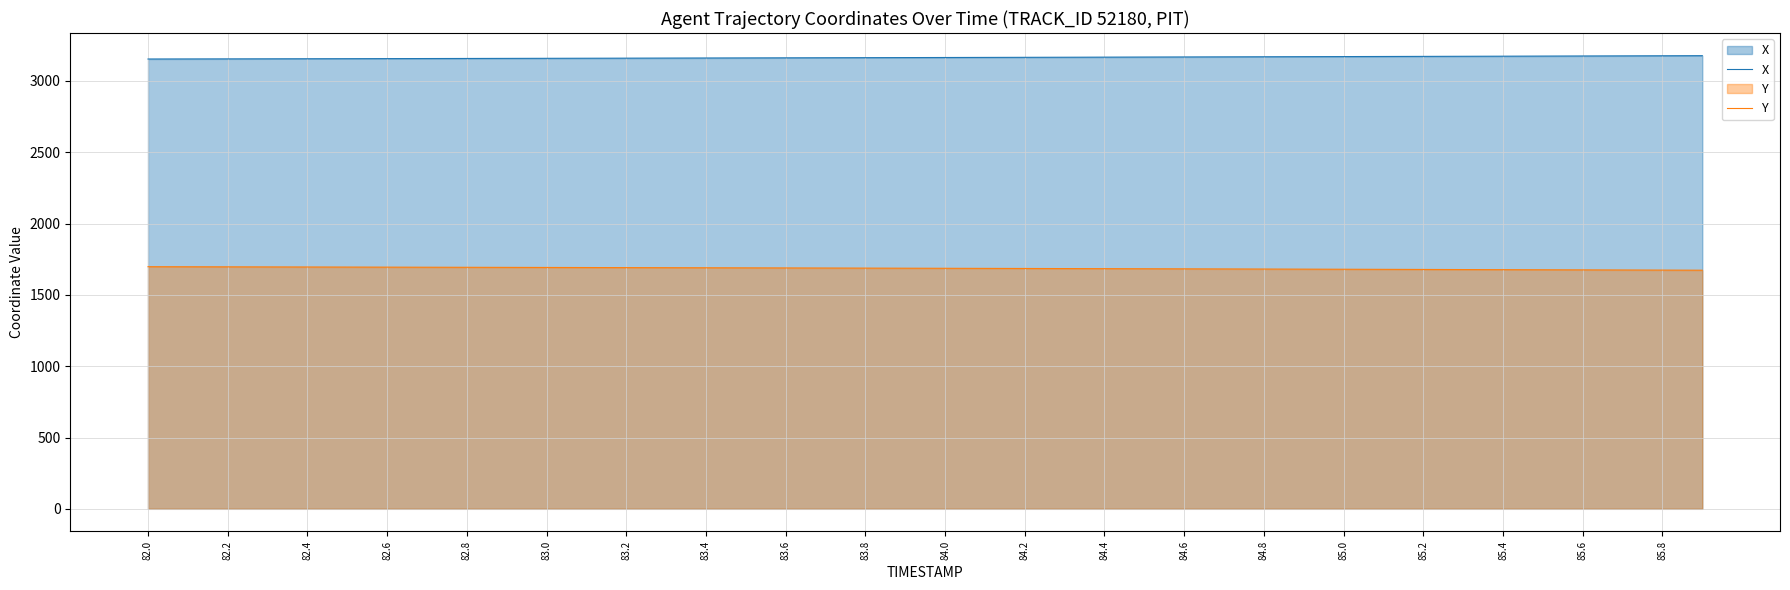

Reading left to right, what are all the values shown in this chart?

X: 3153.9	3154.3	3154.8	3155.2	3155.7	3156.2	3156.7	3157.2	3157.7	3158.2	3158.8	3159.3	3159.8	3160.4	3160.9	3161.5	3162.1	3162.7	3163.3	3163.9	3164.5	3165.1	3165.7	3166.3	3167.0	3167.6	3168.3	3168.9	3169.6	3170.2	3170.9	3171.6	3172.3	3173.0	3173.7	3174.4	3175.1	3175.8	3176.5	3177.2
Y: 1697.6	1697.1	1696.6	1696.1	1695.5	1695.0	1694.5	1694.0	1693.4	1692.9	1692.3	1691.8	1691.2	1690.7	1690.1	1689.5	1688.9	1688.3	1687.7	1687.1	1686.5	1685.8	1685.2	1684.5	1683.9	1683.2	1682.6	1681.9	1681.2	1680.5	1679.8	1679.0	1678.3	1677.6	1676.8	1676.1	1675.3	1674.6	1673.8	1673.0